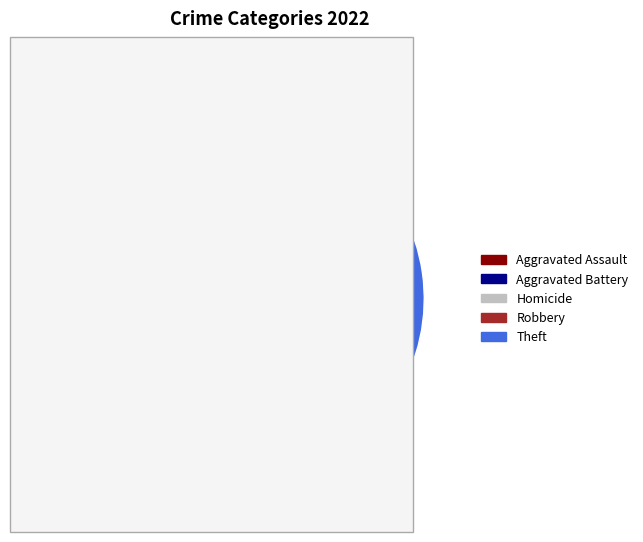

To the nearest percent, what is the difference between the largest and smallest slice percentages?

43%